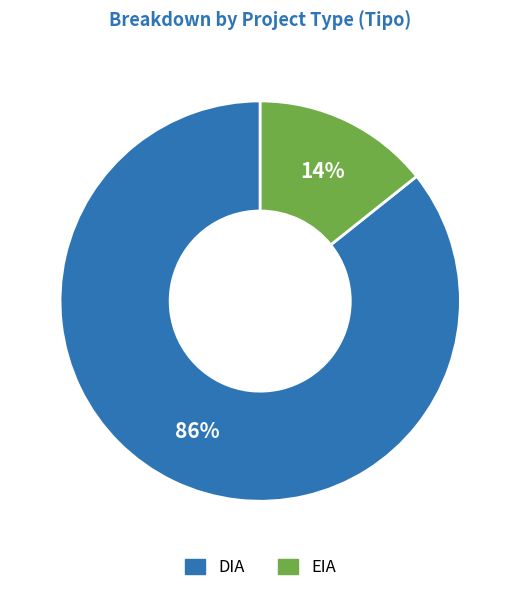

Is it true that DIA is 86% of the pie?

True